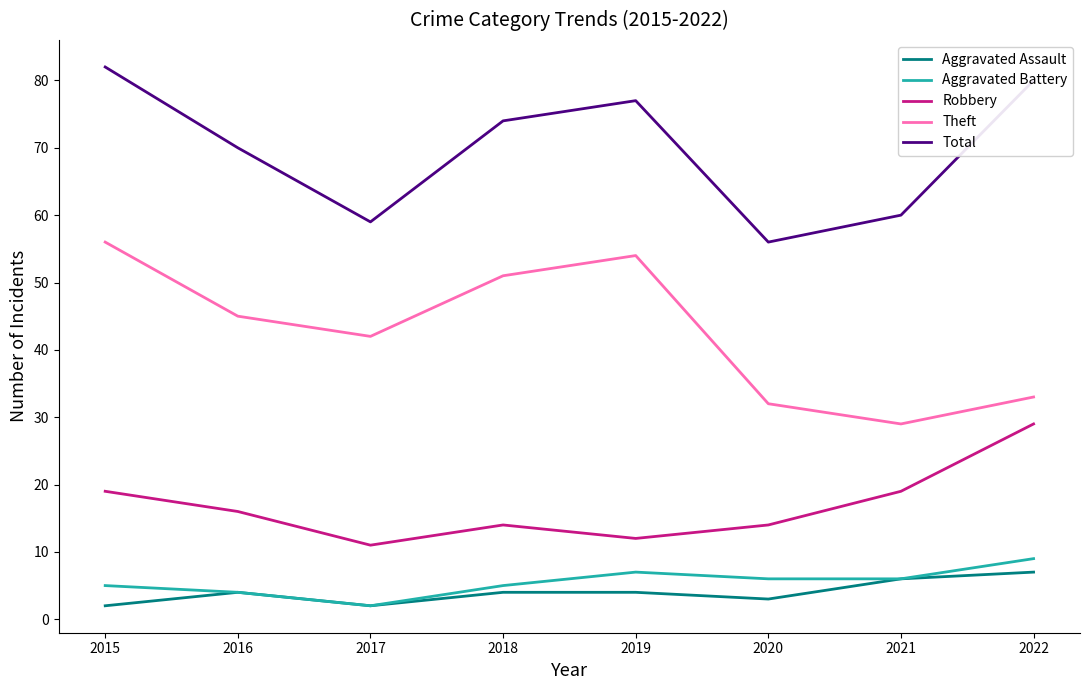

True or false: Aggravated Battery and Theft cross at least once.

False